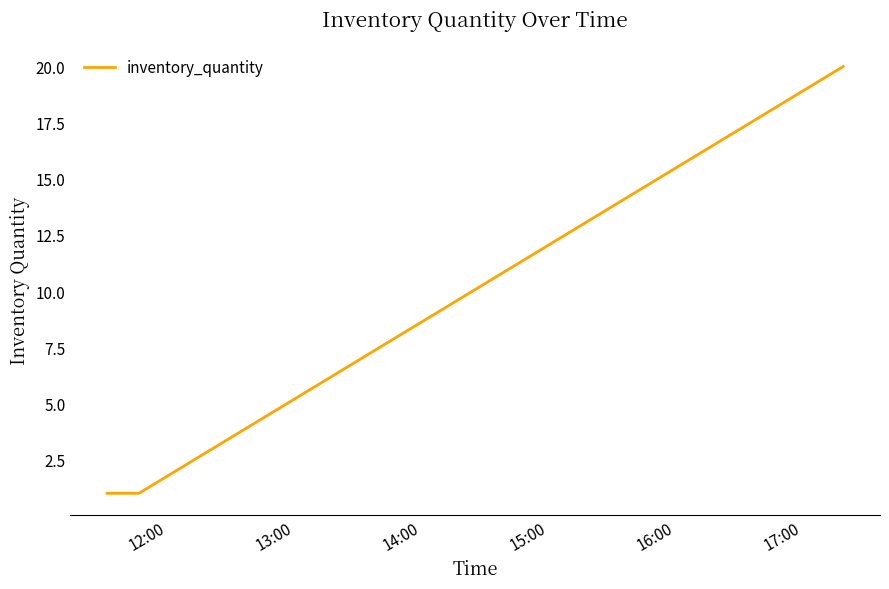

What is the sum of all values?

23